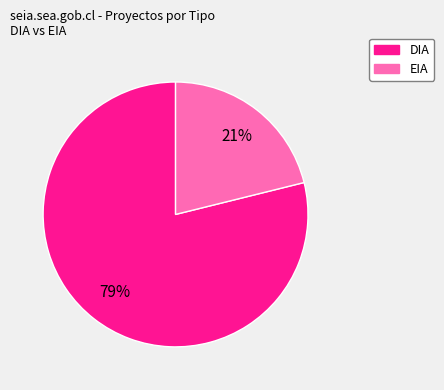

How many slices are in this pie chart?

2